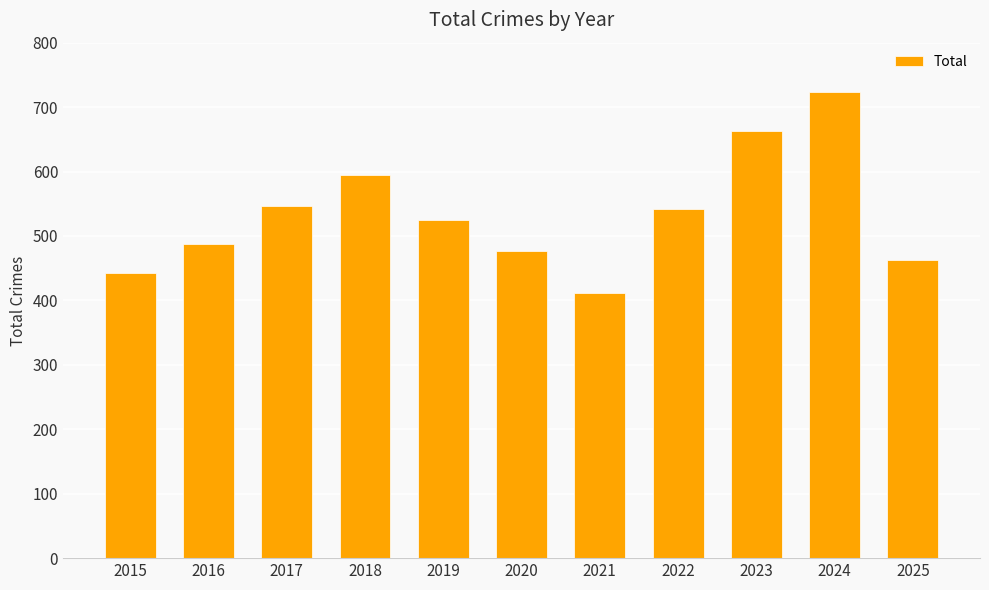

What is the ratio of the value at 2016 to the value at 2024?

0.7